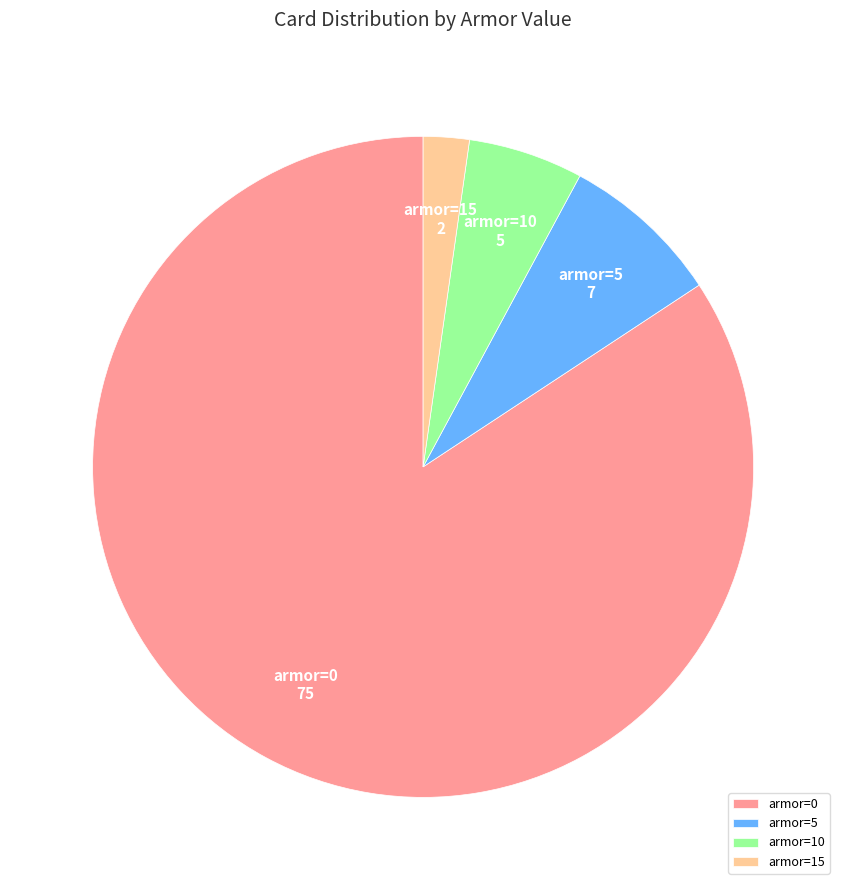

Between armor=5 and armor=15, which is larger?

armor=5